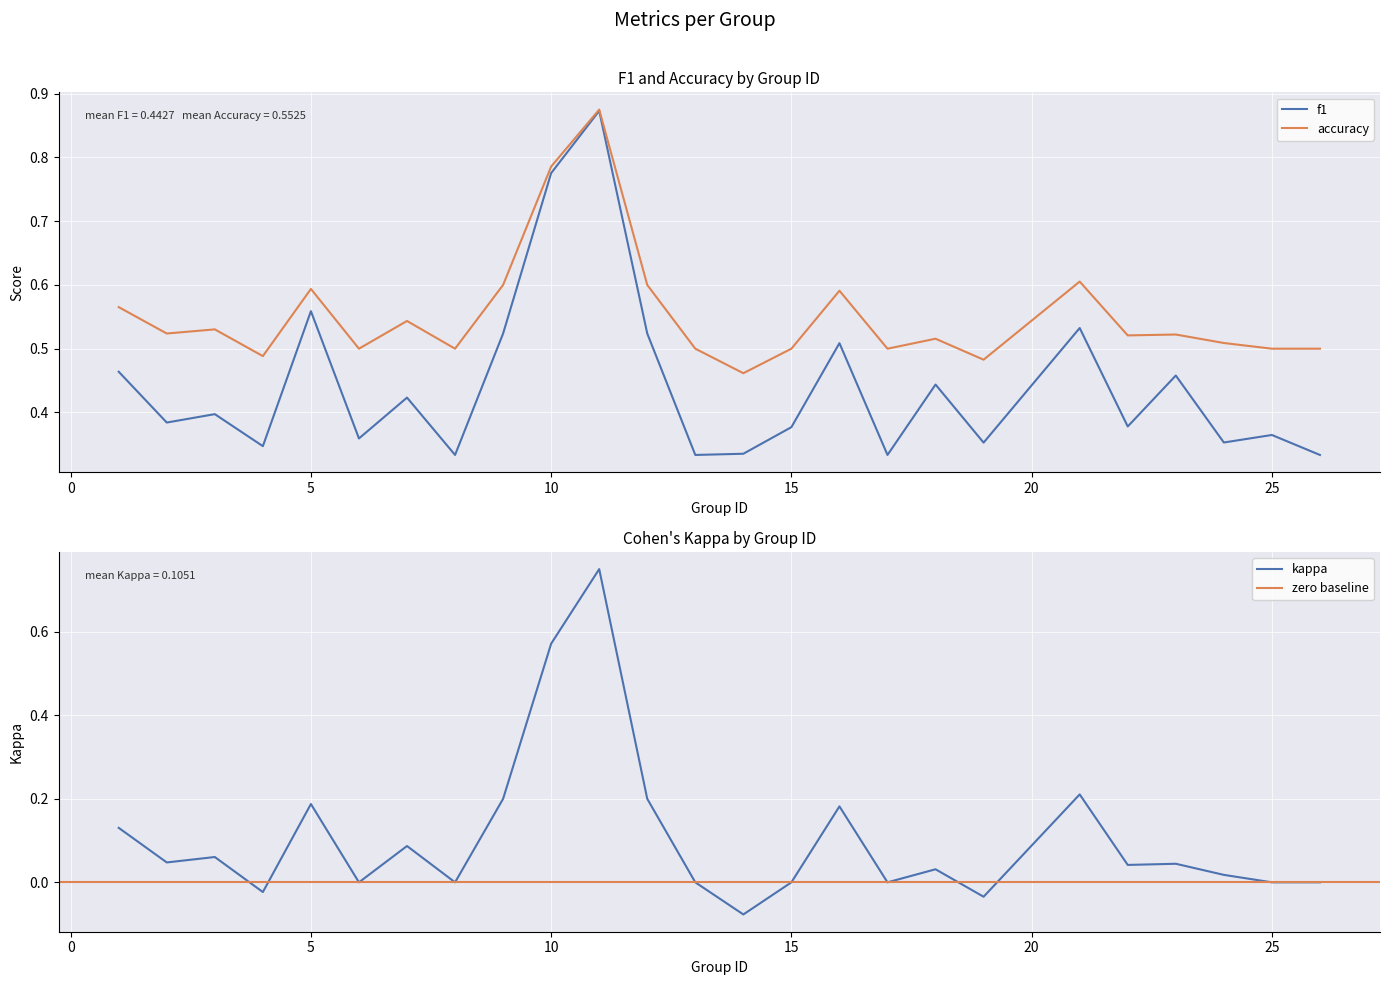

True or false: f1 and accuracy cross at least once.

False